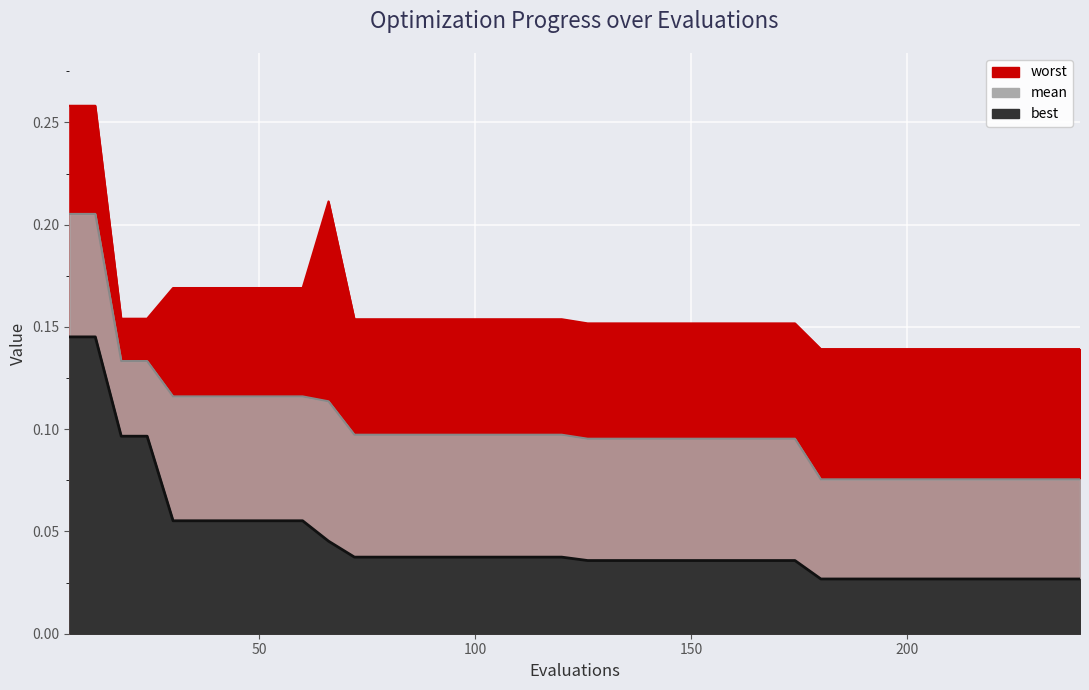

What are all the series names shown in the legend?

mean, best, worst